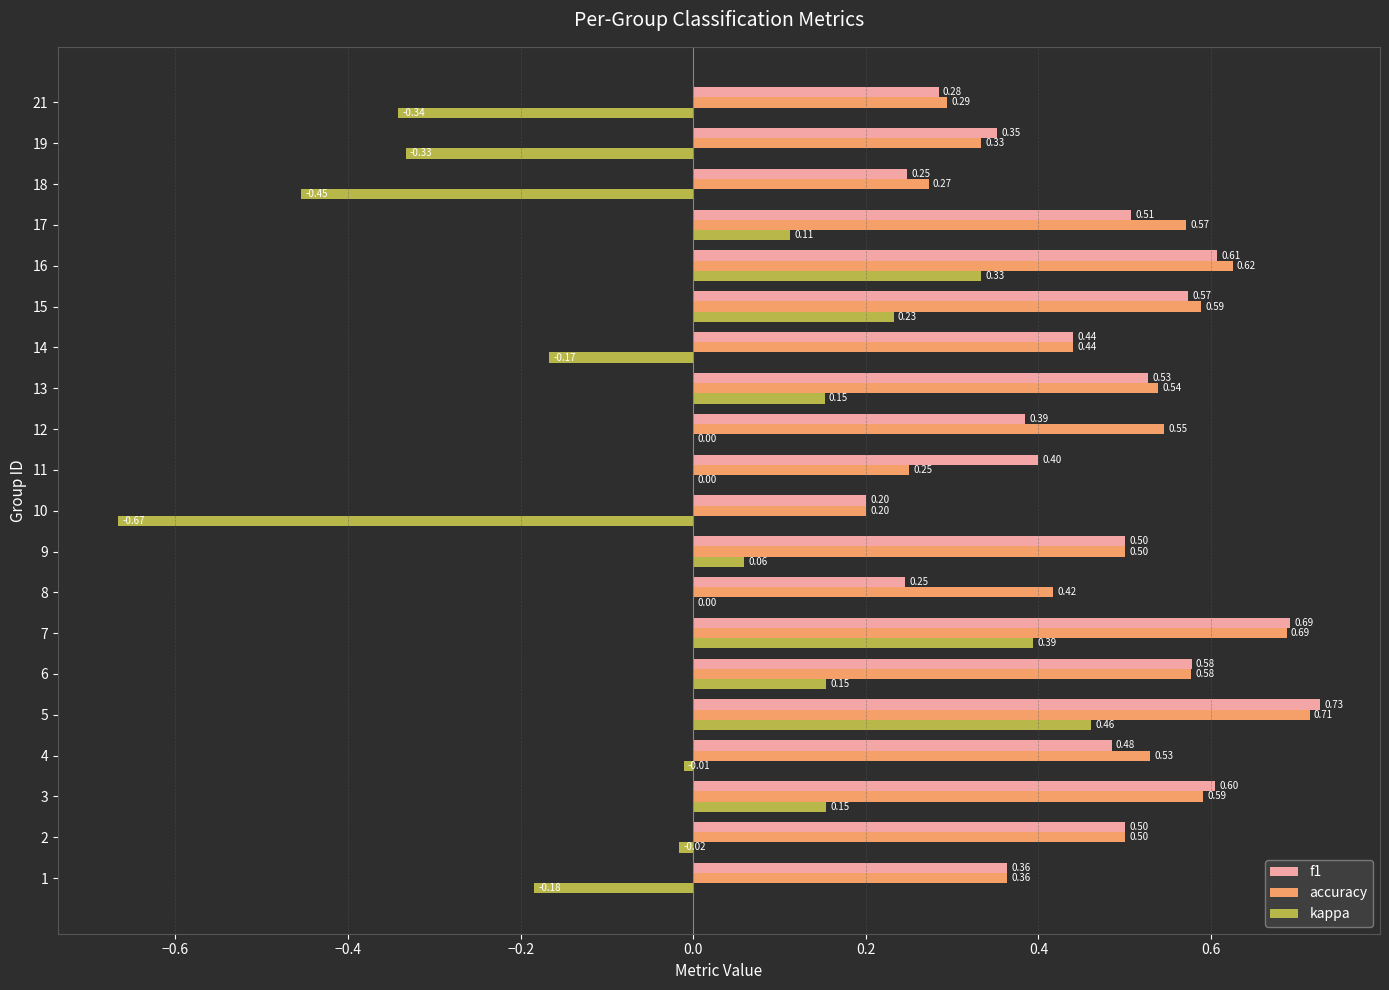

At which category is the sum across all series the highest?

5